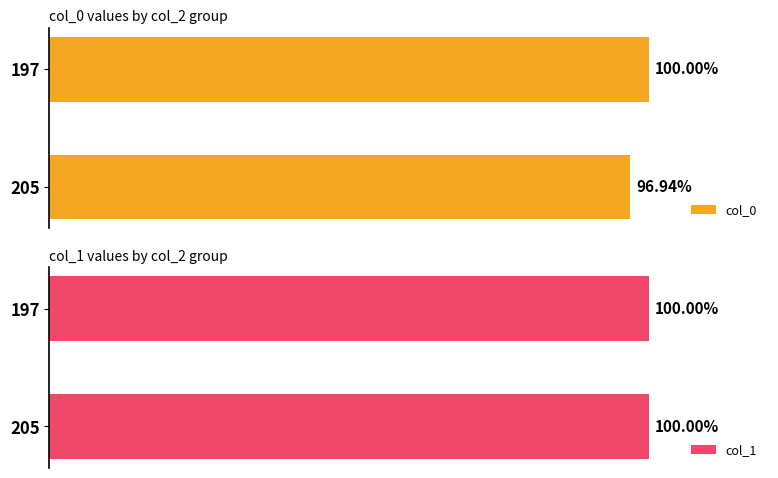

What are all the series names shown in the legend?

col_0, col_1